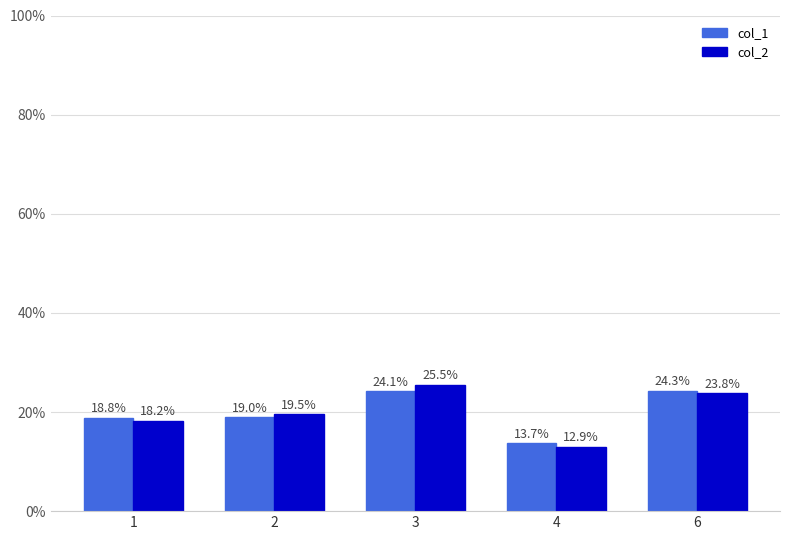

What is the total value across all series at 2?

0.4